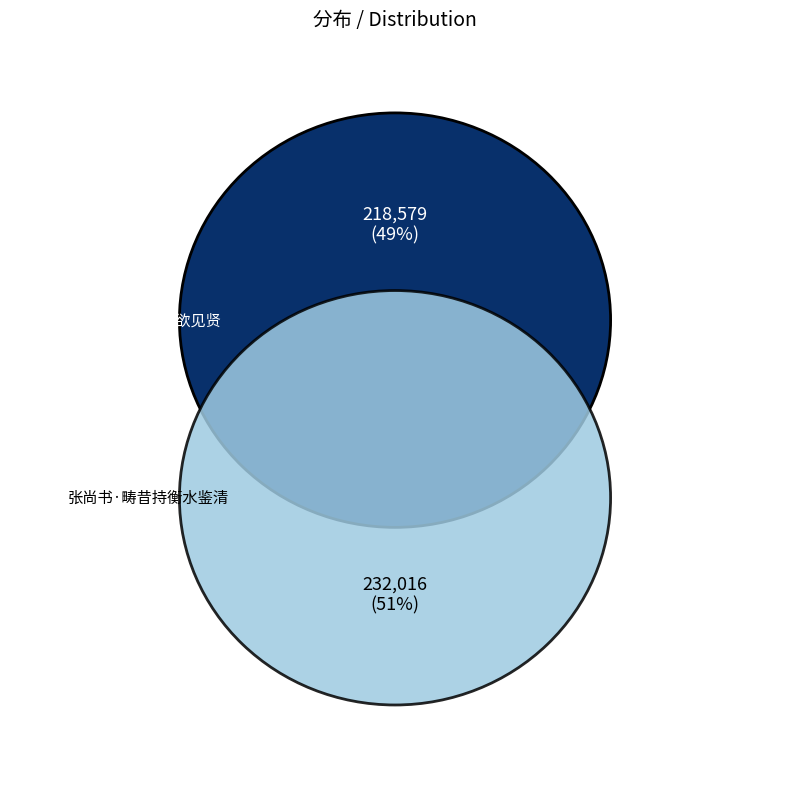

To the nearest percent, what is the average slice percentage?

50%